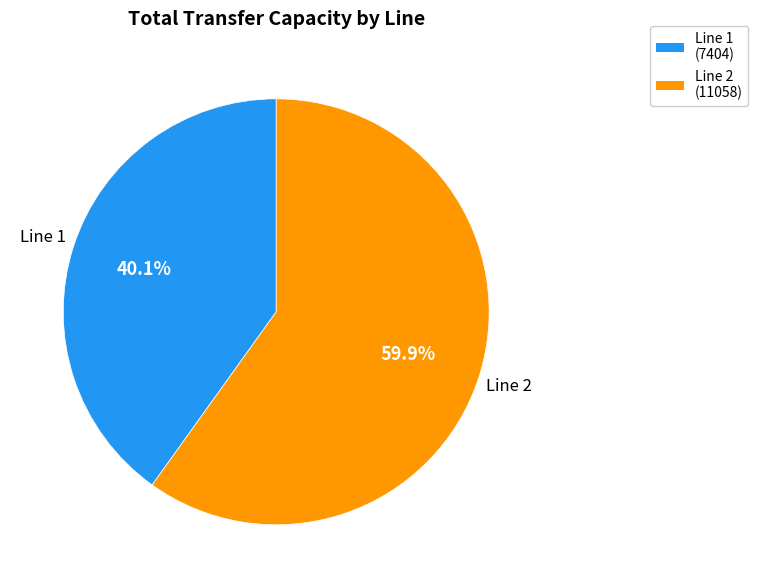

Does any single category account for the majority?

Yes